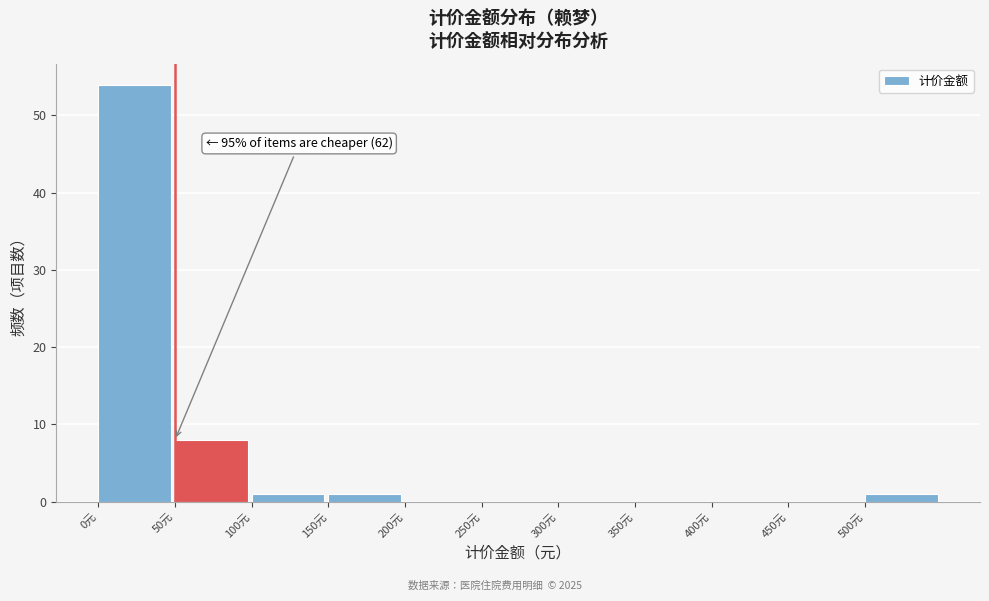

Which range on the x-axis has the tallest bar?

0 to 50